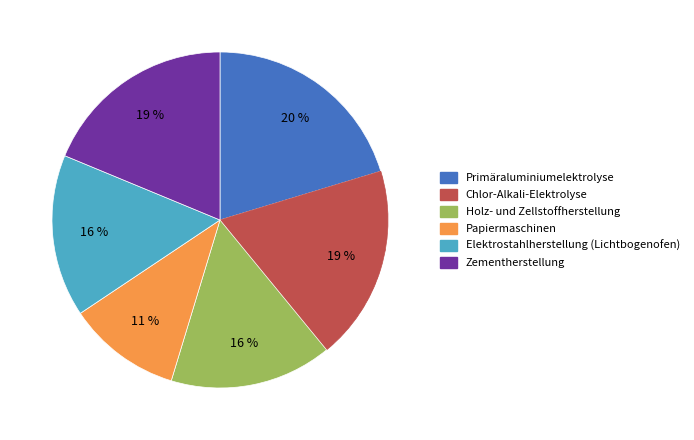

Is there any slice that represents more than half of the pie?

No